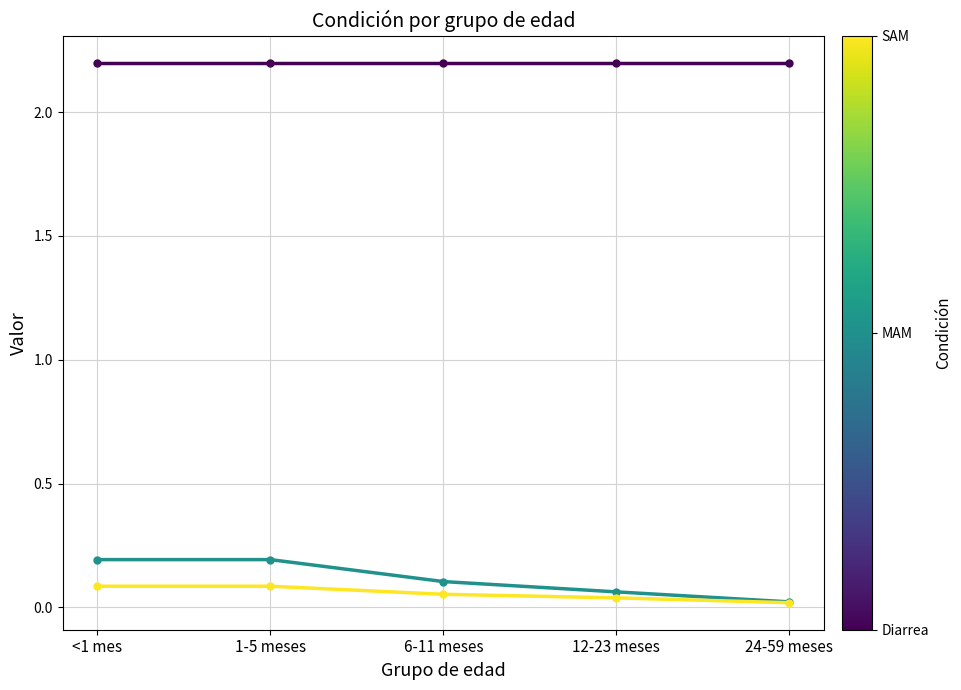

What is the difference between the highest and lowest values at 1-5 meses?

2.1